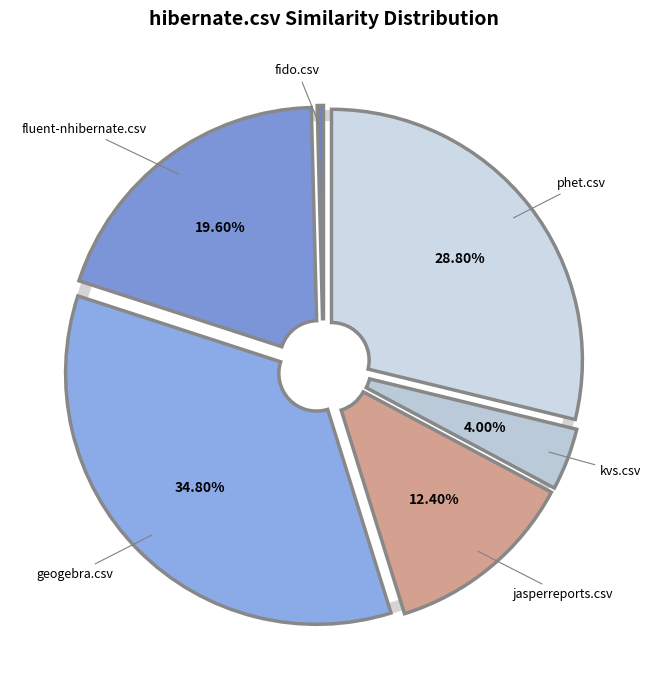

Is there any slice that represents more than half of the pie?

No